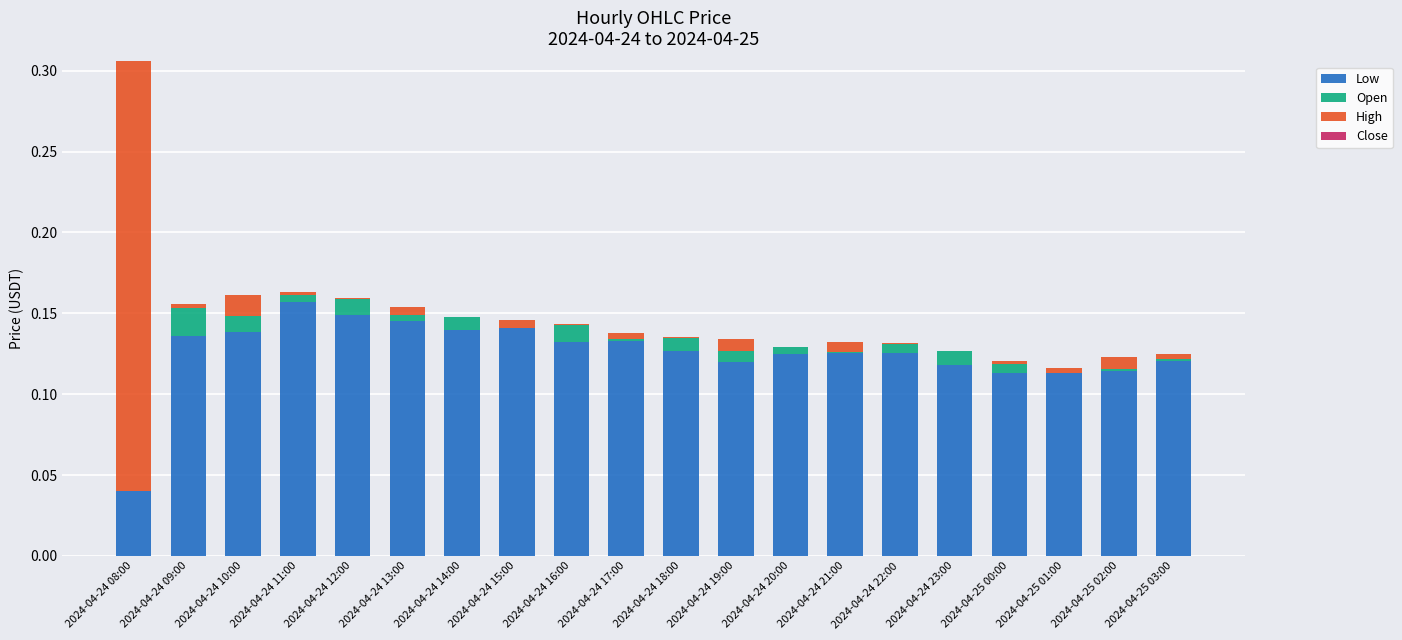

Does the chart contain stacked bars?

Yes